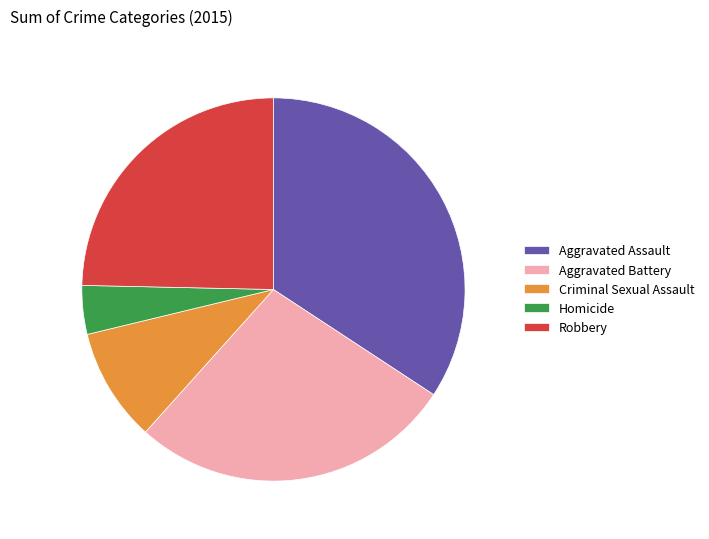

What is the largest slice in the pie chart?

Aggravated Assault